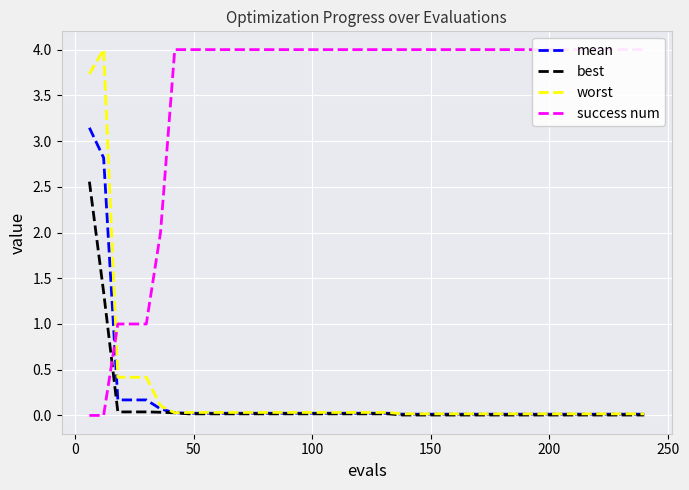

What is the maximum value for worst?

4.0